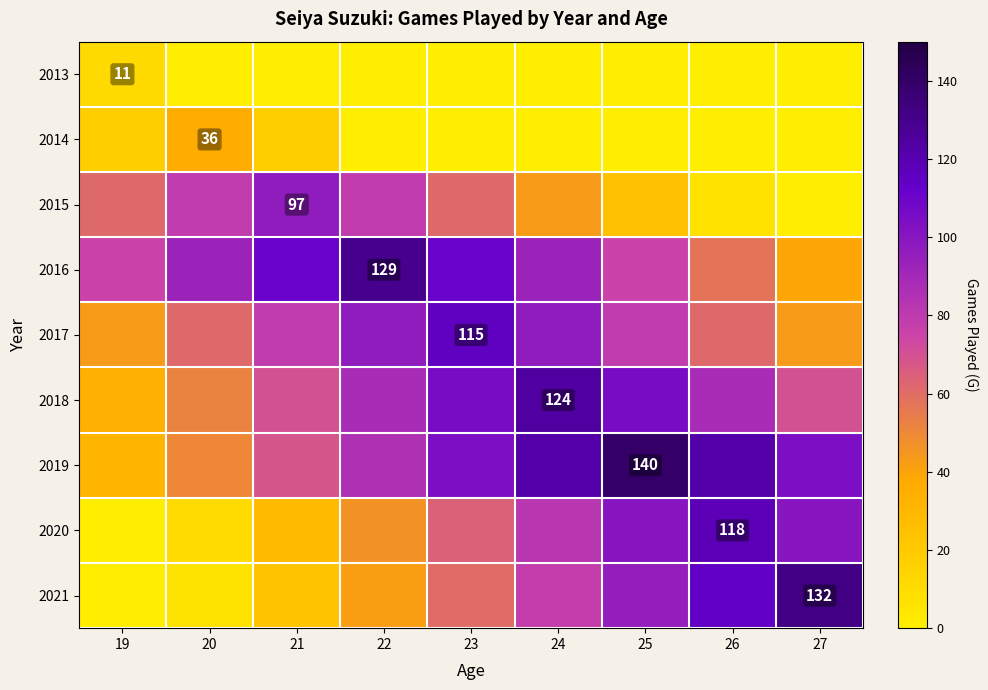

Between 20 and 24, which is larger?

20